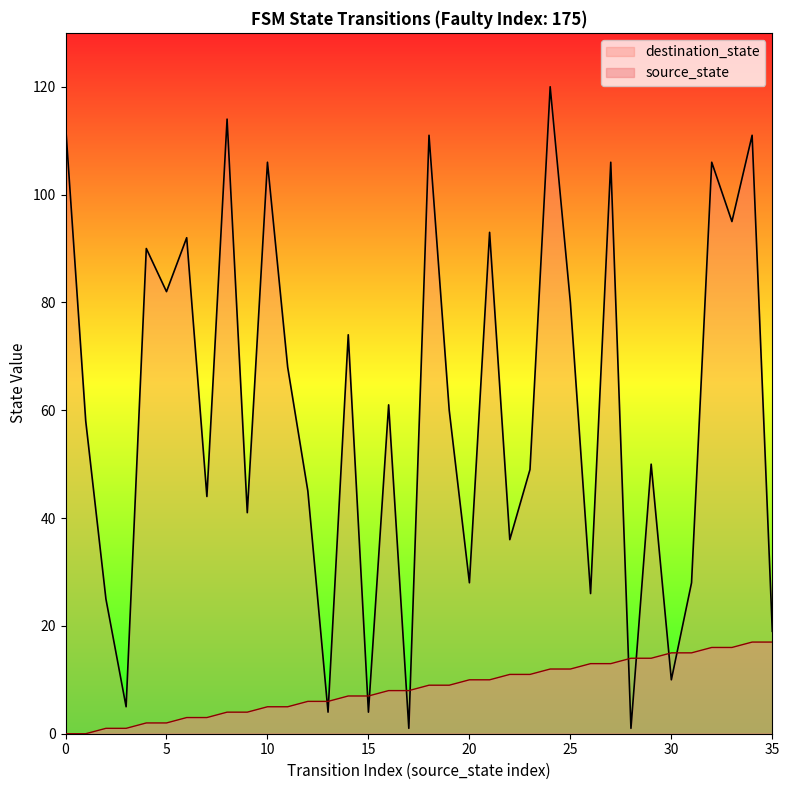

Rank the categories by destination_state value from highest to lowest.

24, 8, 0, 18, 34, 10, 27, 32, 33, 21, 6, 4, 5, 25, 14, 11, 16, 19, 1, 29, 23, 12, 7, 9, 22, 20, 31, 26, 2, 35, 30, 3, 13, 15, 17, 28